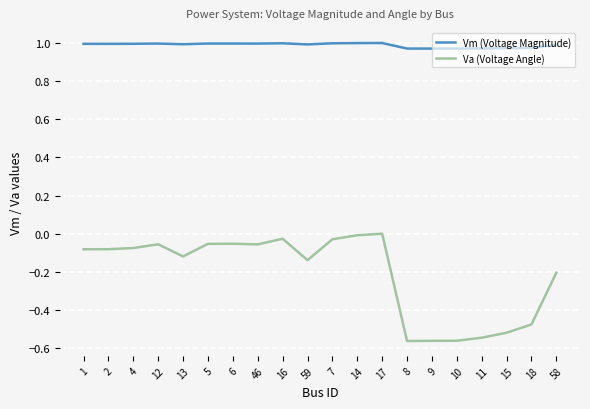

Which series has the largest range (max minus min)?

Va (Voltage Angle)